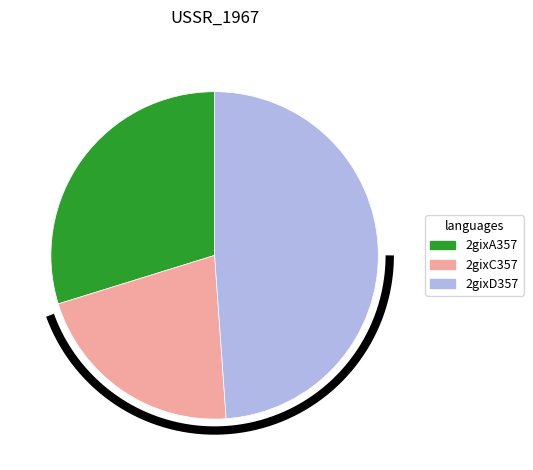

Which has a higher value, 2gixC357 or 2gixA357?

2gixA357